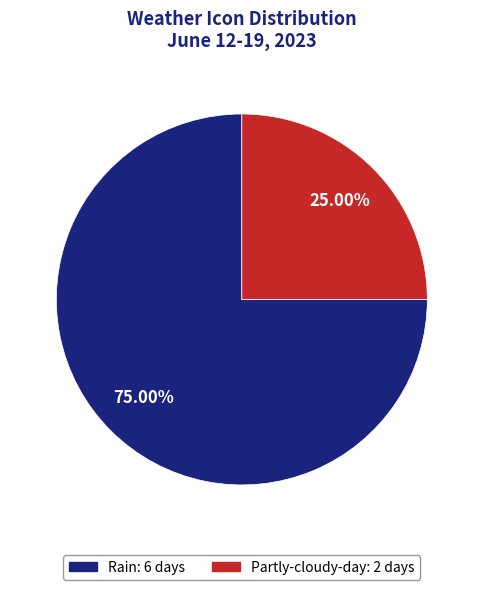

Does any single category account for the majority?

Yes